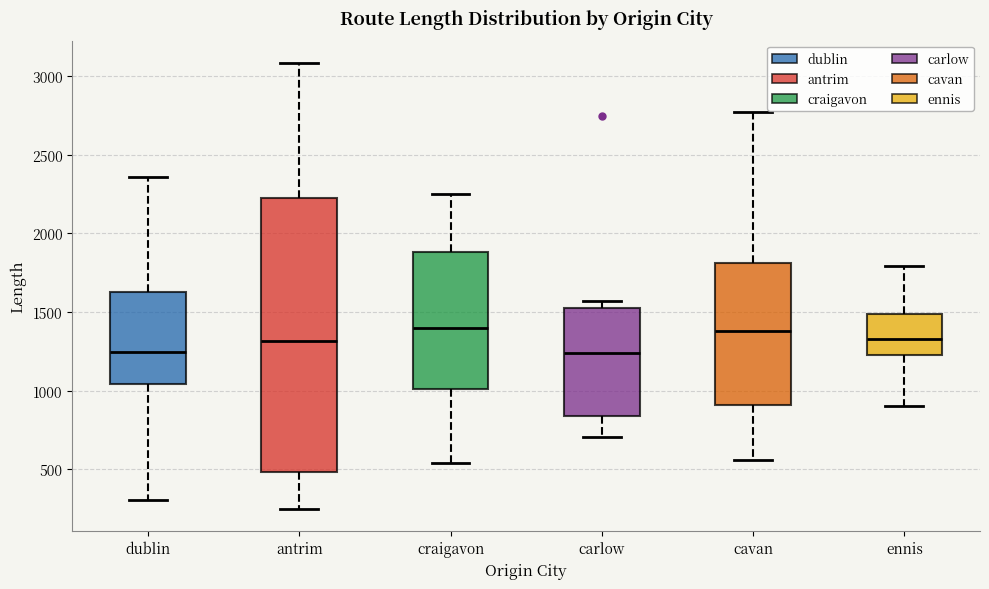

Which box is the tallest, from its lower edge to its upper edge?

antrim